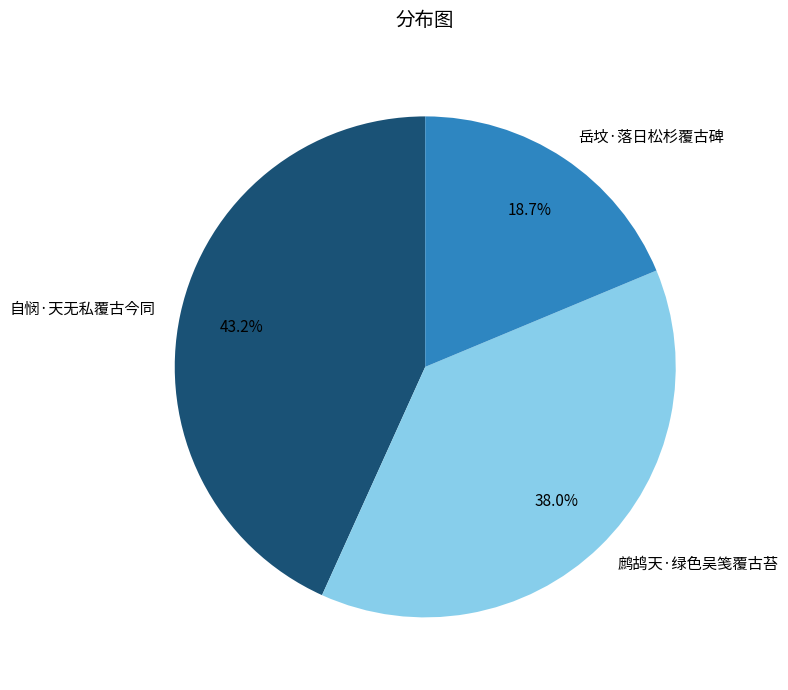

Rank the categories by value from lowest to highest.

岳坟·落日松杉覆古碑, 鹧鸪天·绿色吴笺覆古苔, 自悯·天无私覆古今同